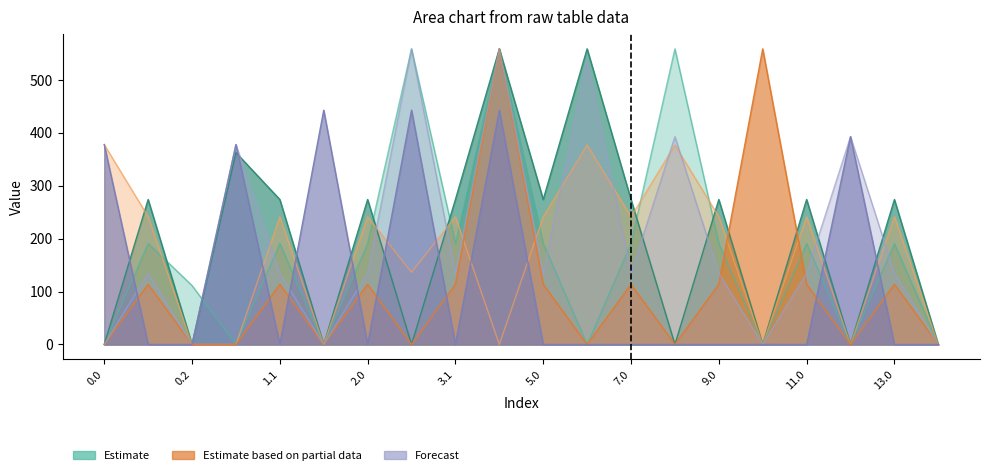

Reading left to right, transcribe all the data shown in this chart.

col_9: 0.0=0.0	0.1=191.1	0.2=111.5	1.0=0.0	1.1=191.1	1.2=0.0	2.0=191.1	3.0=559.0	3.1=191.1	4.0=559.0	5.0=191.1	6.0=0.0	7.0=191.1	8.0=559.0	9.0=191.1	10.0=0.0	11.0=191.1	12.0=0.0	13.0=191.1	14.0=0.0
col_10: 0.0=0.0	0.1=274.1	0.2=0.0	1.0=362.7	1.1=274.1	1.2=0.0	2.0=274.1	3.0=0.0	3.1=274.1	4.0=559.0	5.0=274.1	6.0=559.0	7.0=274.1	8.0=0.0	9.0=274.1	10.0=0.0	11.0=274.1	12.0=0.0	13.0=274.1	14.0=0.0
col_13: 0.0=378.0	0.1=241.5	0.2=0.0	1.0=0.0	1.1=241.5	1.2=0.0	2.0=241.5	3.0=136.4	3.1=241.5	4.0=0.0	5.0=241.5	6.0=377.1	7.0=241.5	8.0=377.1	9.0=241.5	10.0=0.0	11.0=241.5	12.0=0.0	13.0=241.5	14.0=0.0
col_14: 0.0=0.0	0.1=113.7	0.2=0.0	1.0=0.0	1.1=113.7	1.2=0.0	2.0=113.7	3.0=0.0	3.1=113.7	4.0=559.0	5.0=113.7	6.0=0.0	7.0=113.7	8.0=0.0	9.0=113.7	10.0=559.0	11.0=113.7	12.0=0.0	13.0=113.7	14.0=0.0
col_12: 0.0=0.0	0.1=134.6	0.2=0.0	1.0=378.0	1.1=134.6	1.2=0.0	2.0=134.6	3.0=559.0	3.1=134.6	4.0=559.0	5.0=134.6	6.0=536.4	7.0=134.6	8.0=393.0	9.0=134.6	10.0=0.0	11.0=134.6	12.0=393.0	13.0=134.6	14.0=0.0
col_15: 0.0=378.0	0.1=0.0	0.2=0.0	1.0=378.0	1.1=0.0	1.2=443.0	2.0=0.0	3.0=443.0	3.1=0.0	4.0=443.0	5.0=0.0	6.0=0.0	7.0=0.0	8.0=0.0	9.0=0.0	10.0=0.0	11.0=0.0	12.0=393.0	13.0=0.0	14.0=0.0